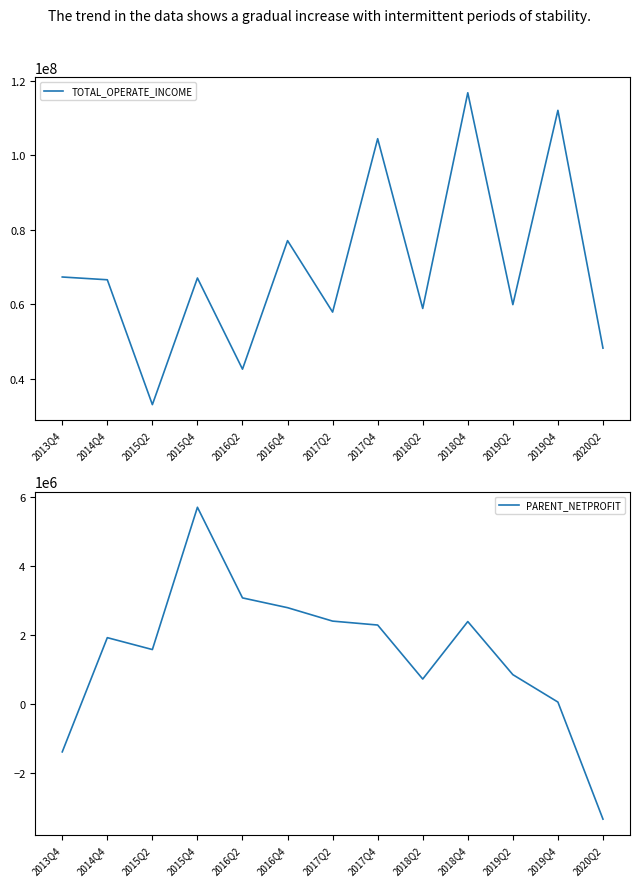

How many lines are shown in the chart?

2